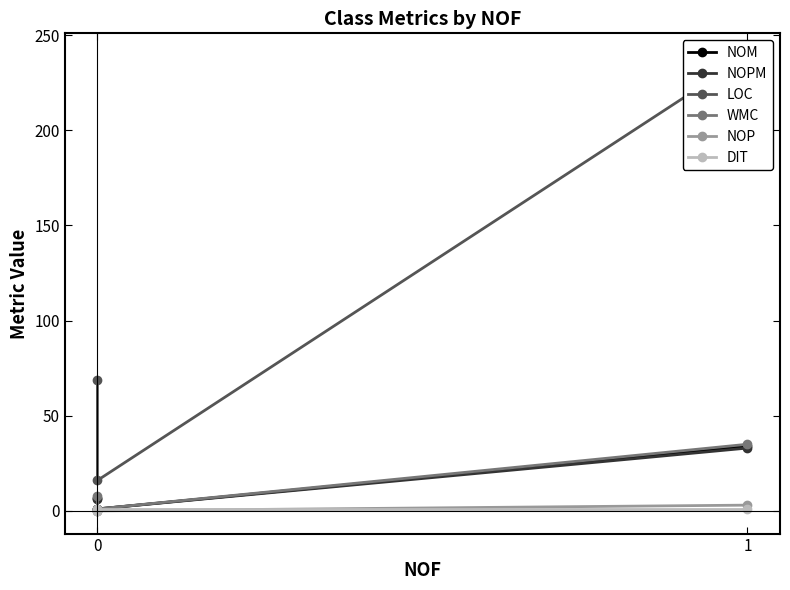

Reading right to left, list all the values displayed in this chart.

NOM: 7	1	34
NOPM: 6	1	33
LOC: 69	16	239
WMC: 8	1	35
NOP: 0	0	3
DIT: 0	1	1